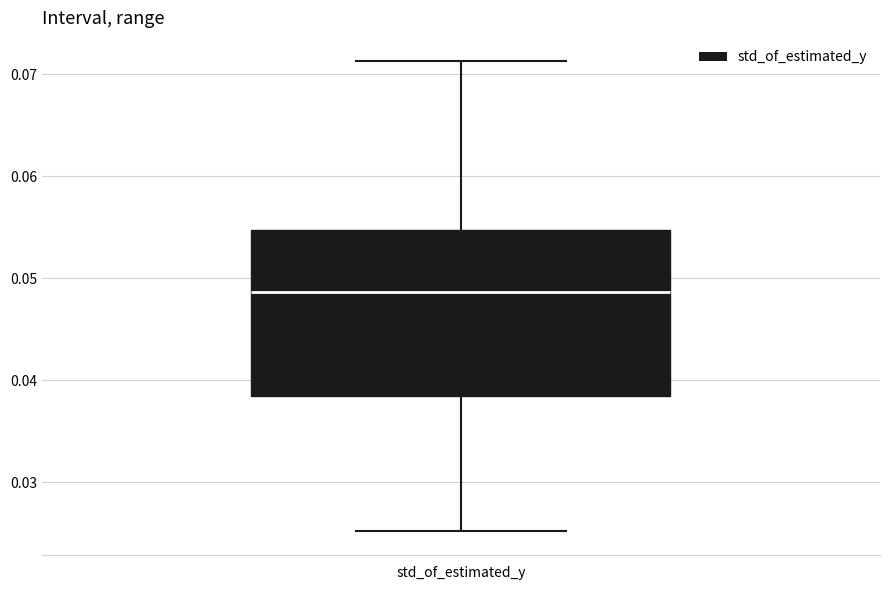

Transcribe this box plot: give where the median line is, the range the box spans, and where the two whiskers end, as read against the y-axis. The values are not printed on the chart, so give them approximately, as read against the axis.

median 0.049, box 0.038 to 0.055, whiskers 0.025 to 0.071